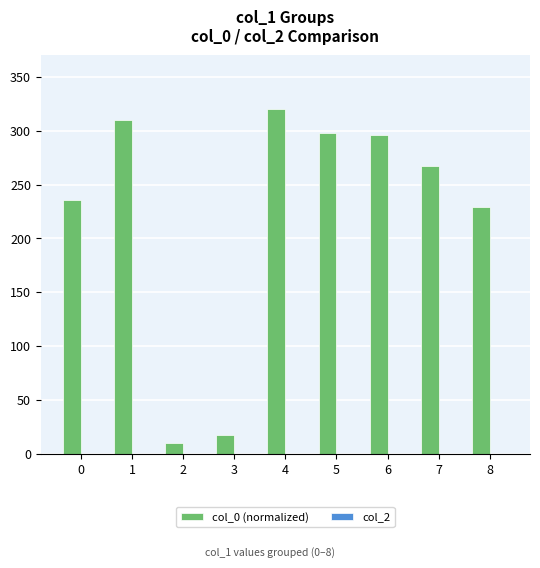

What is the change in value from 2 to 4?

+310.0